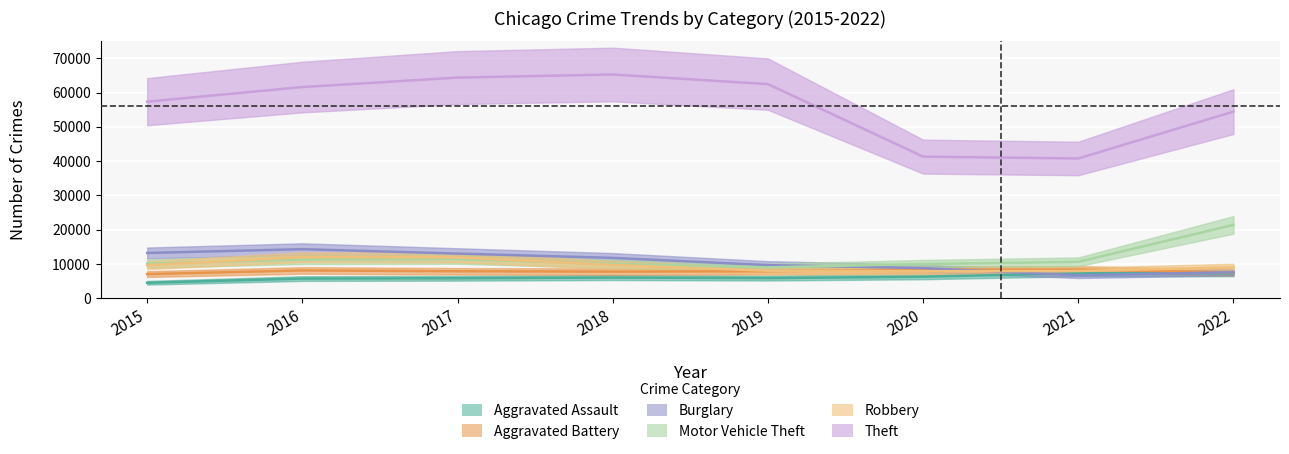

How many data points in Robbery are above 9638?

3